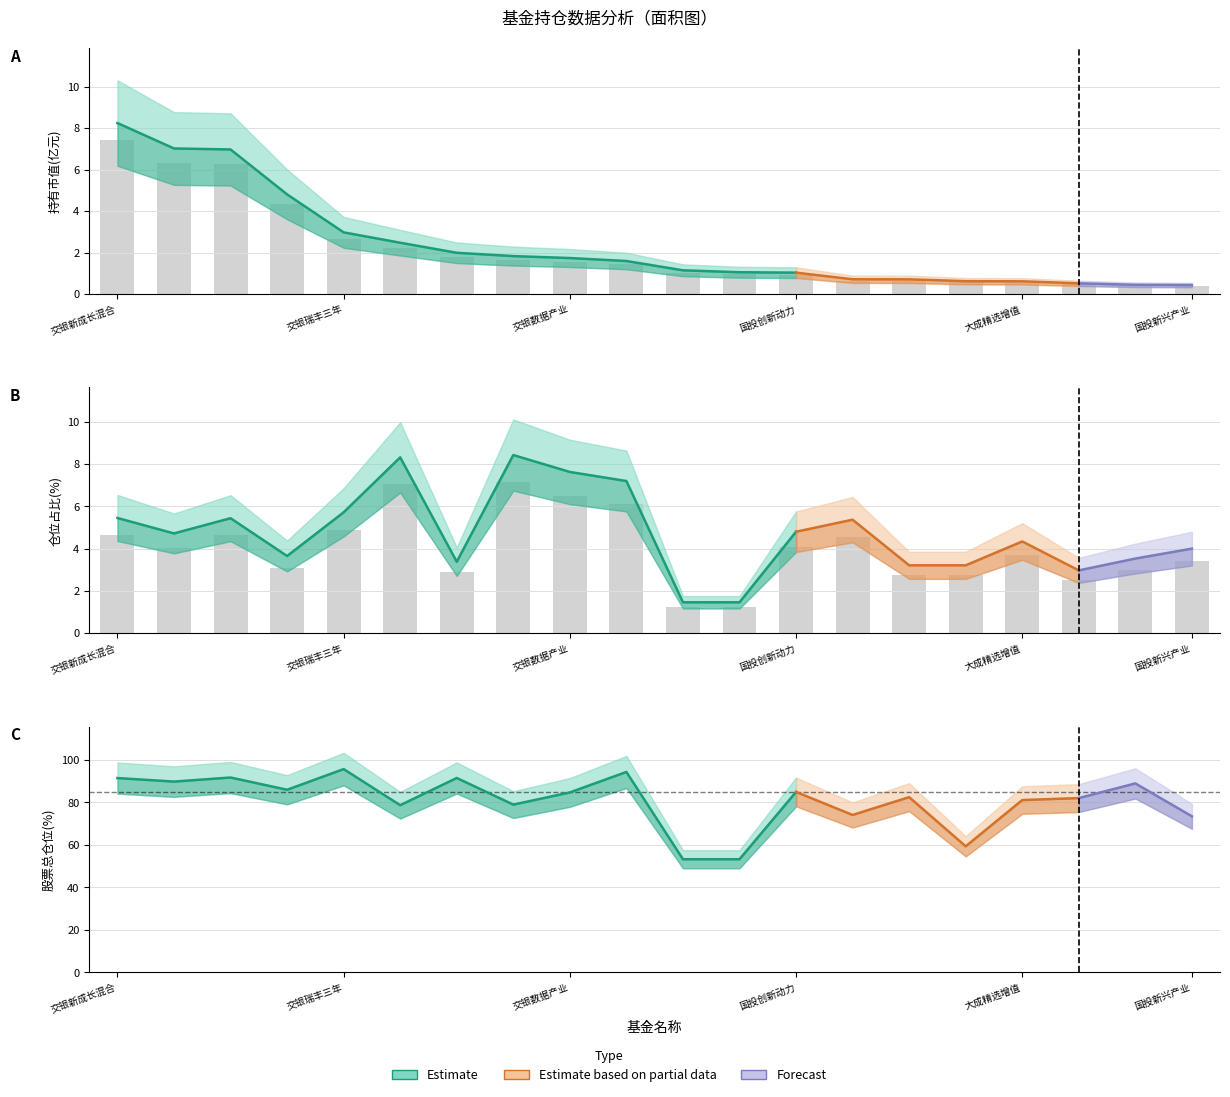

Which has a higher value, 6 or 10?

6